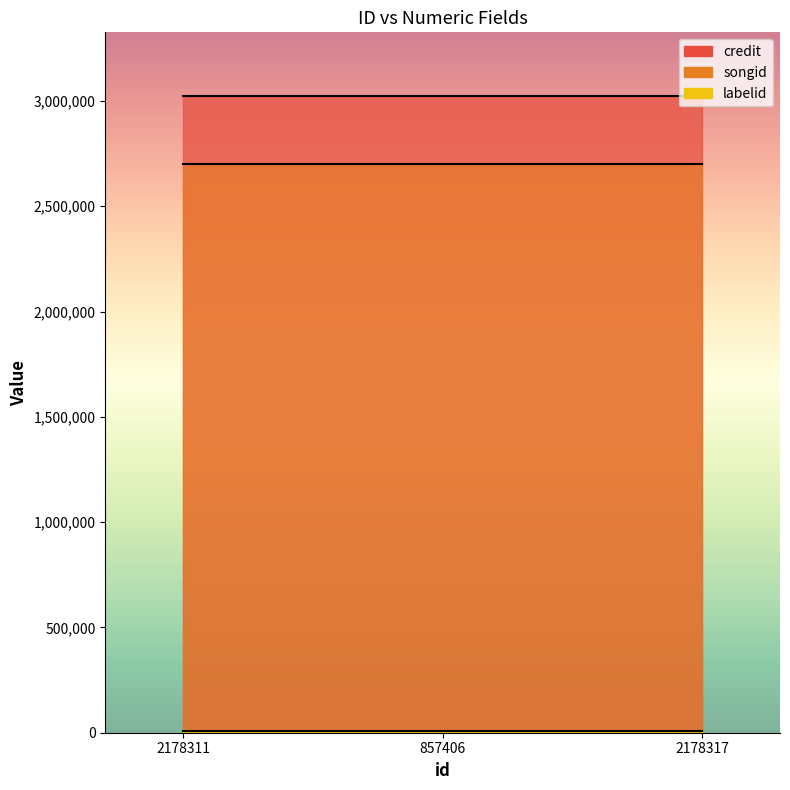

Rank the series at 857406 from highest to lowest value.

credit, songid, labelid